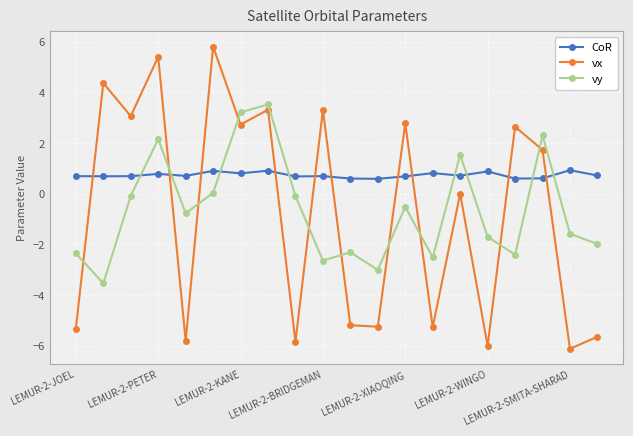

How many values in the vx series are below 1?

10